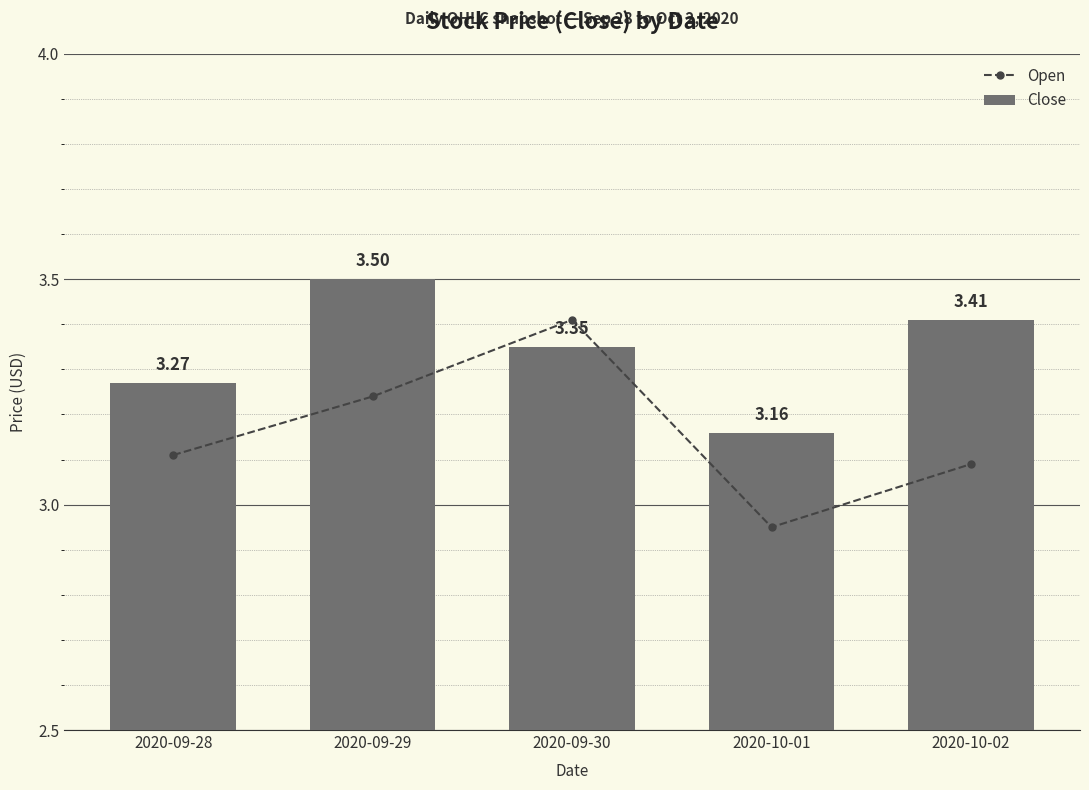

What is the highest value of the Open series?

3.4